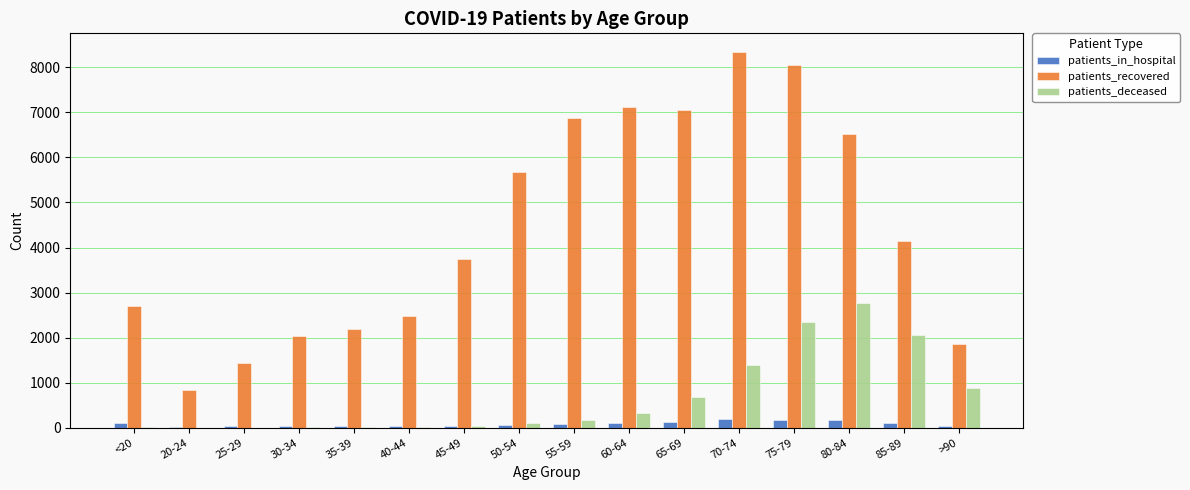

How many distinct data groups are displayed?

3